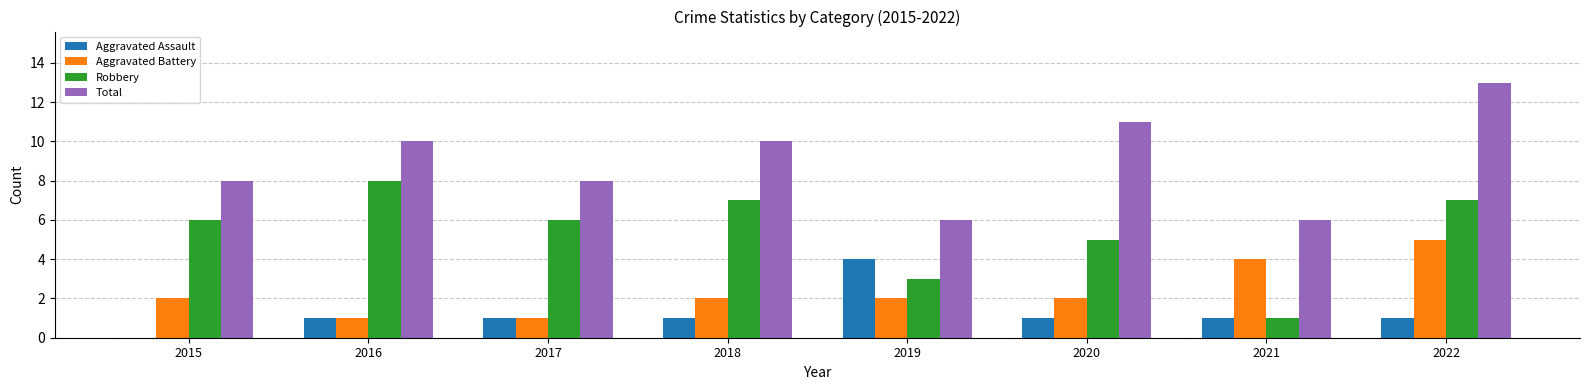

What is the total value across all series at 2017?

16